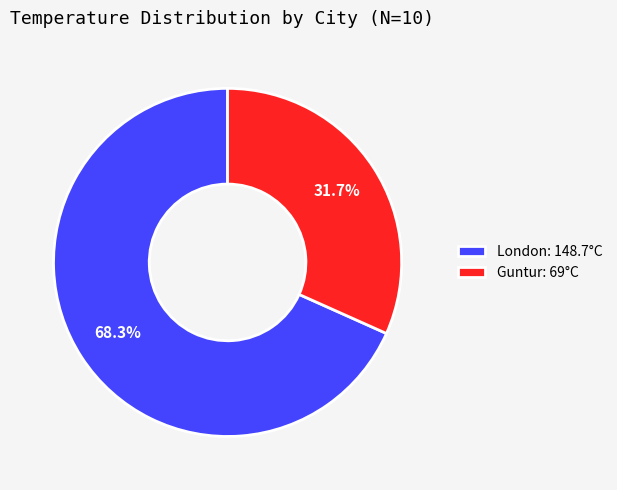

Which slice is the largest?

London: 148.7°C